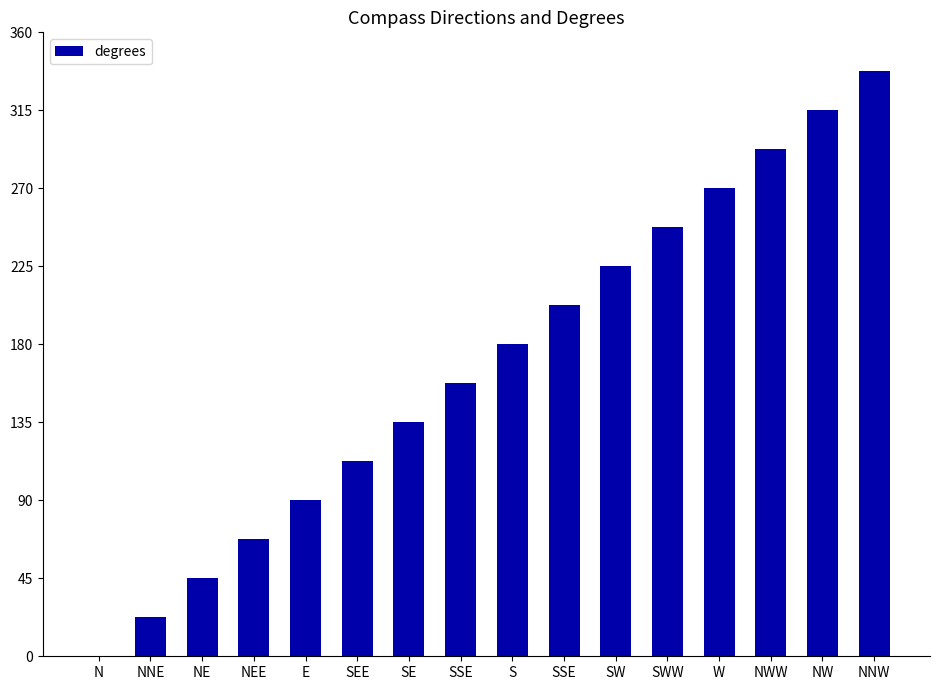

Are the bars horizontal?

No